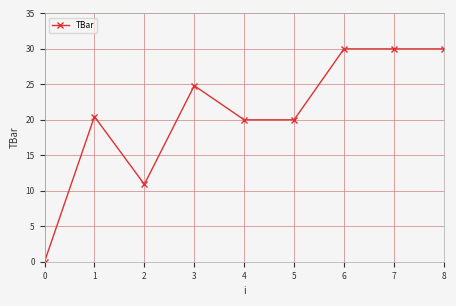

What is the difference between the values at 3 and 2?

13.9